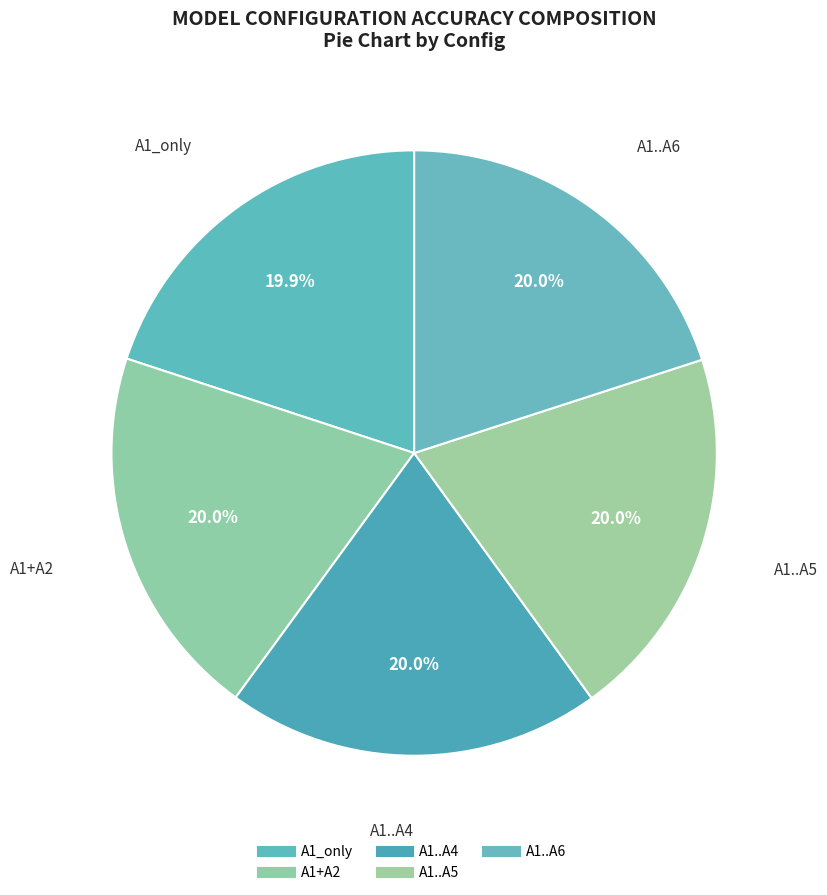

What is the smallest slice in the pie chart?

A1_only